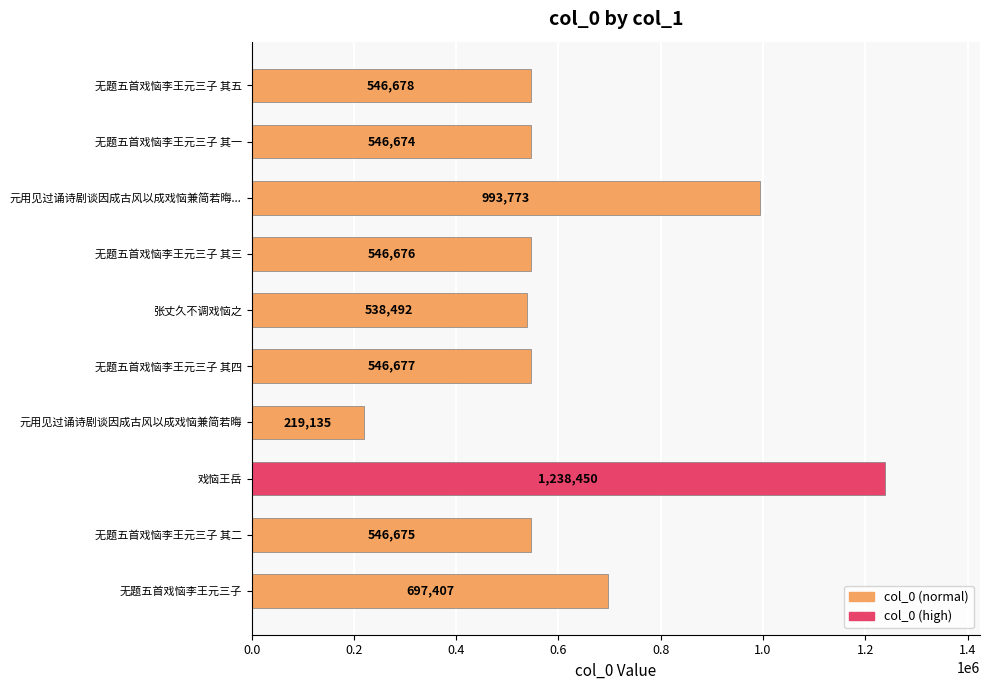

Which label corresponds to the smallest value in the chart?

元用见过诵诗剧谈因成古风以成戏恼兼简若晦